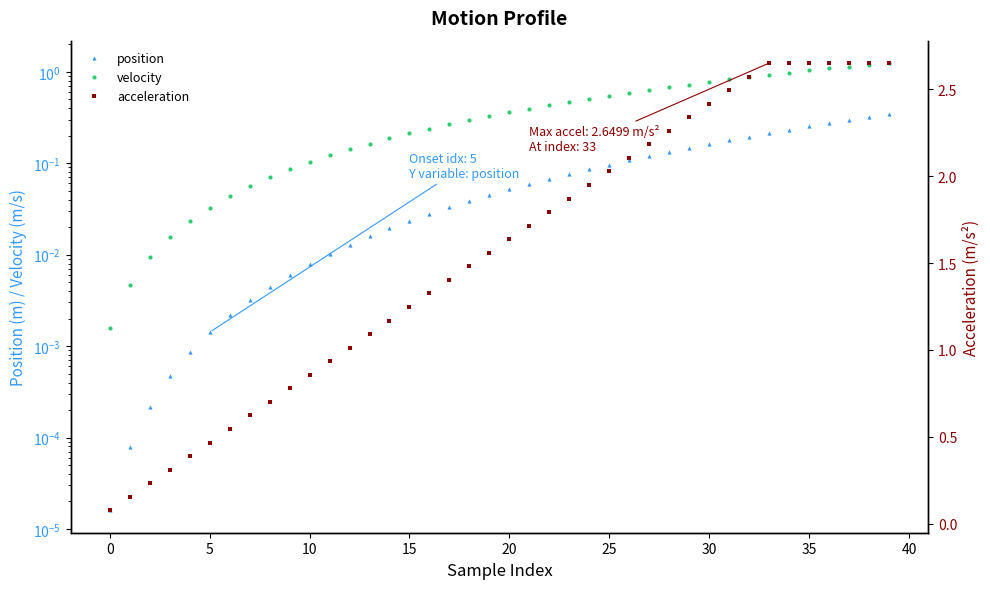

What are all the series names shown in the legend?

position, velocity, acceleration